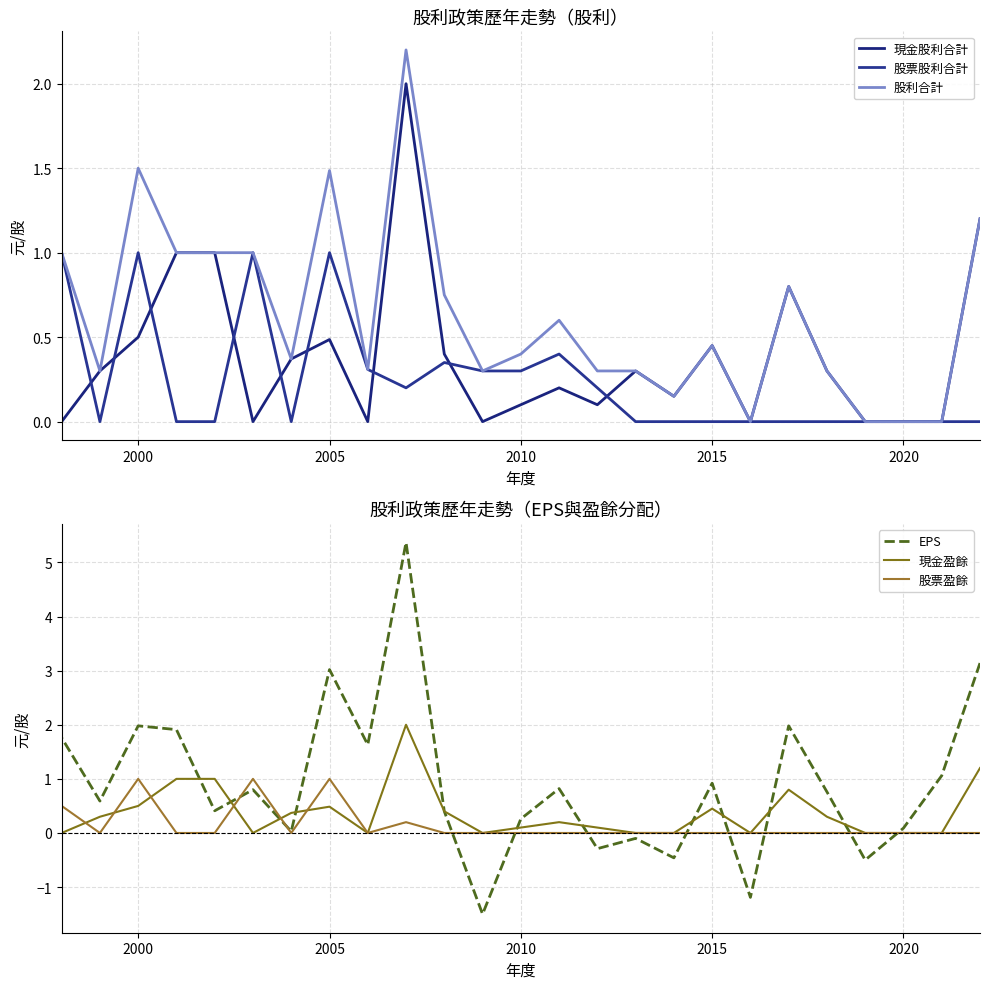

What is the greatest value displayed?

5.4